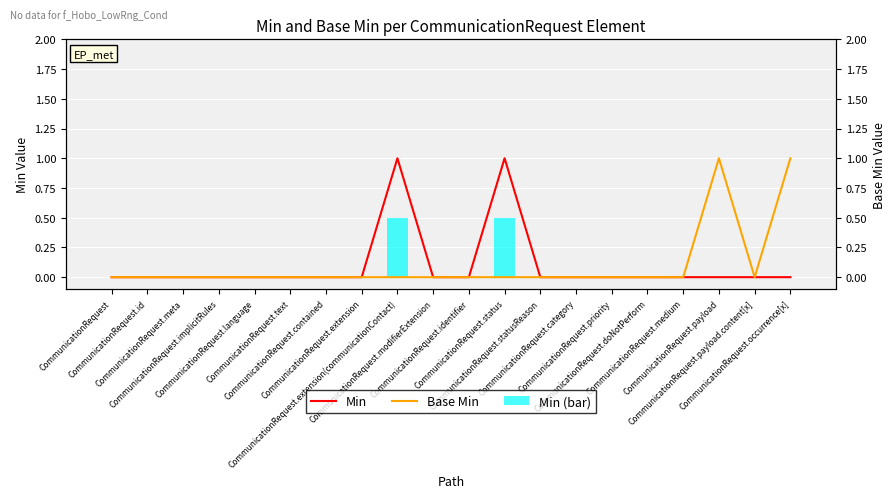

Is it true that Min equals 0.6 at CommunicationRequest.doNotPerform?

False